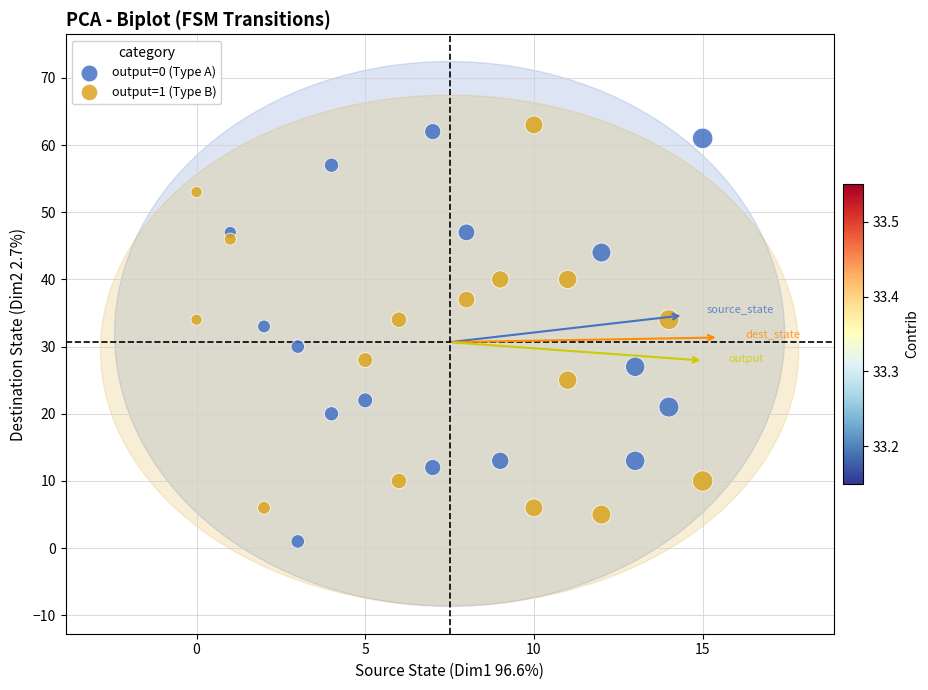

Which series contains the lowest Y value?

output=0 (Type A)